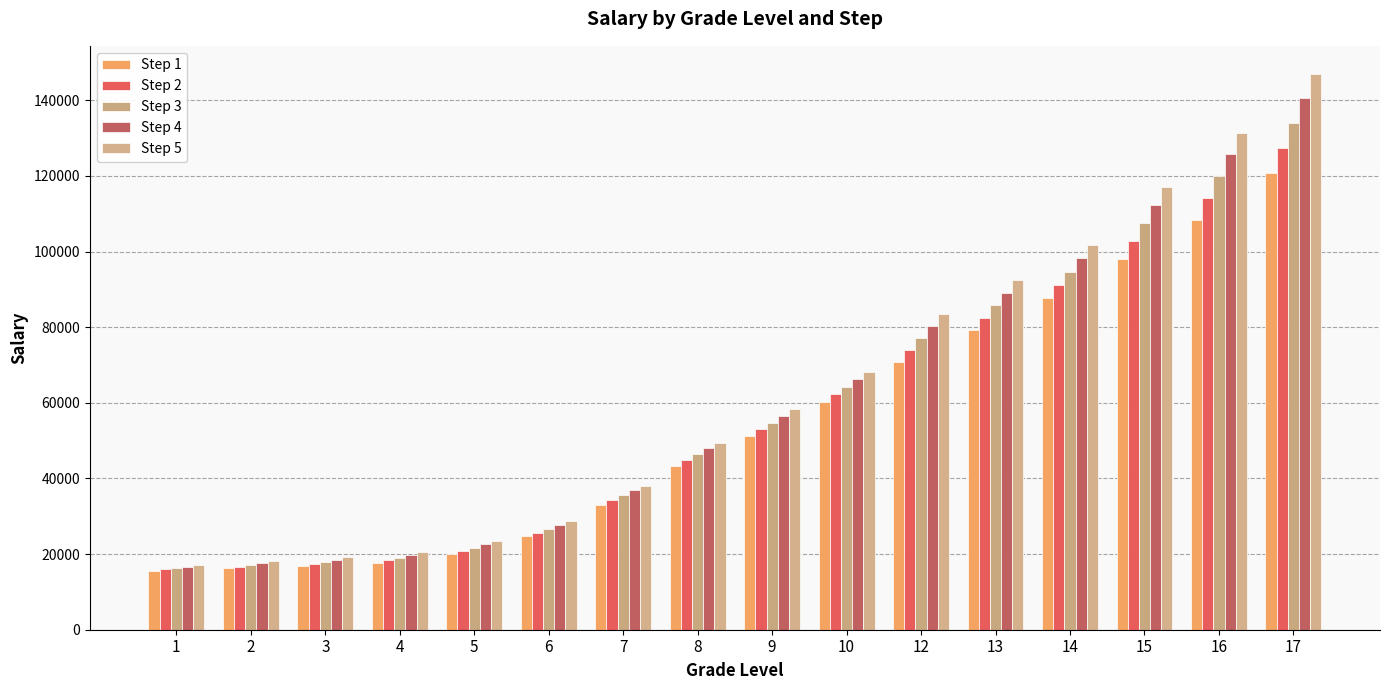

What is the value of the Step 1 bar at the 7th from the left?

33072